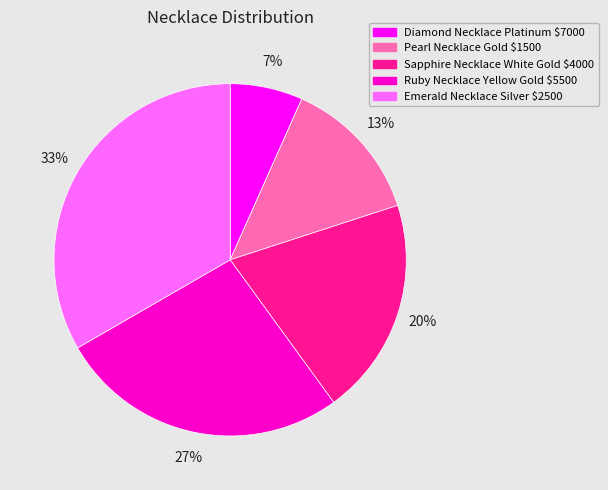

Which slice is the smallest?

Diamond Necklace Platinum $7000